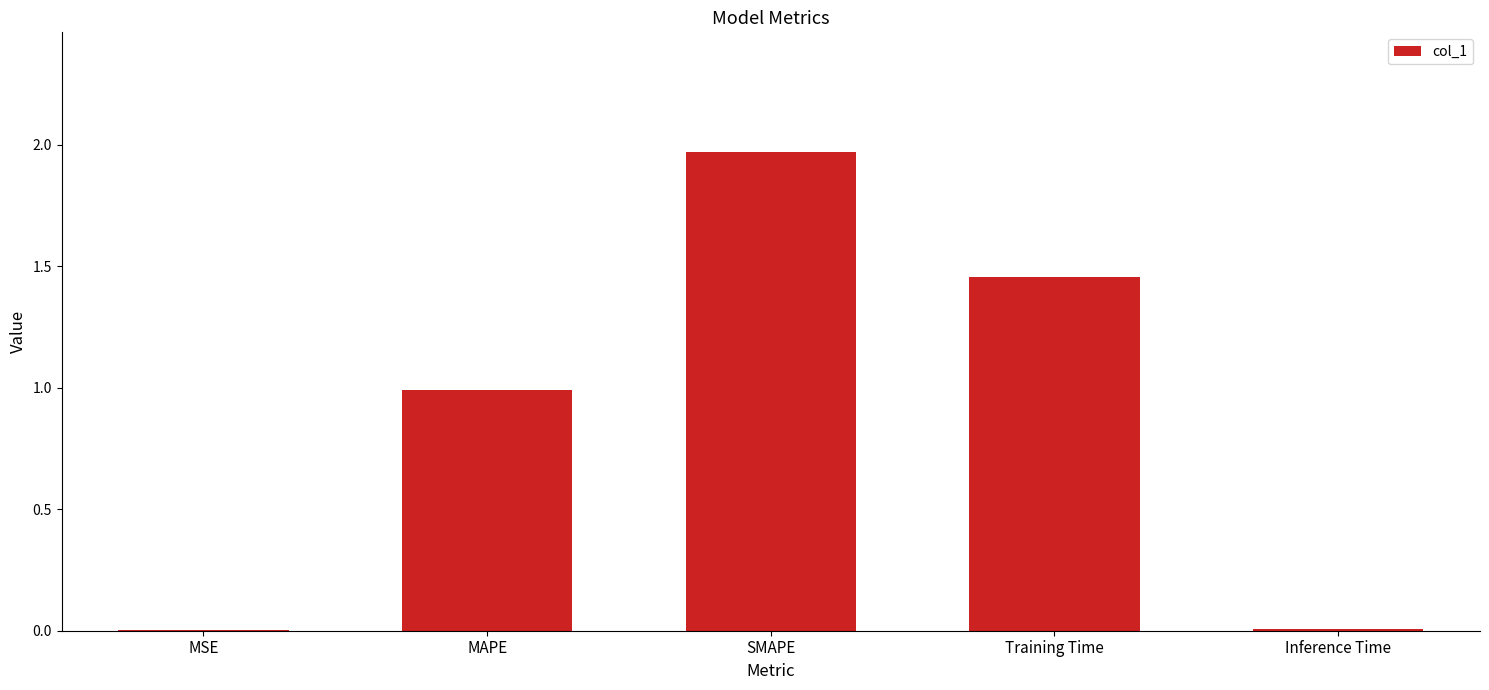

What is the change in value from MAPE to Training Time?

+0.5